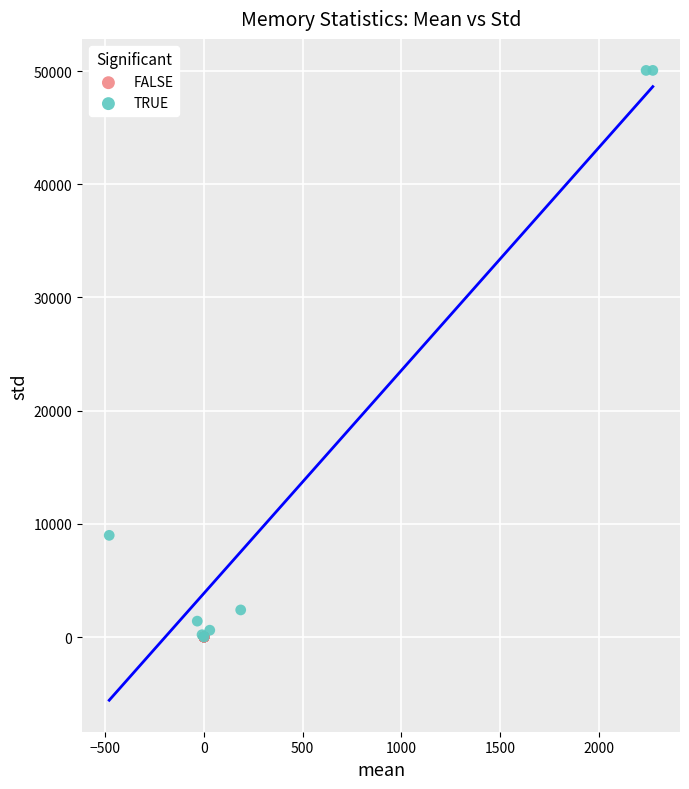

Which series reaches the maximum Y coordinate?

TRUE